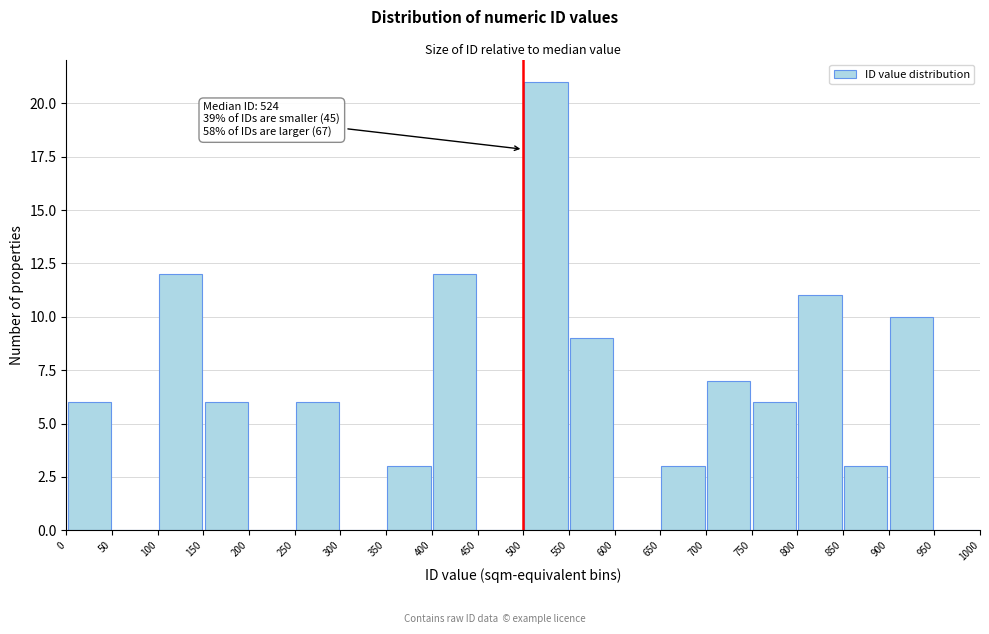

Which range on the x-axis has the tallest bar?

500 to 550